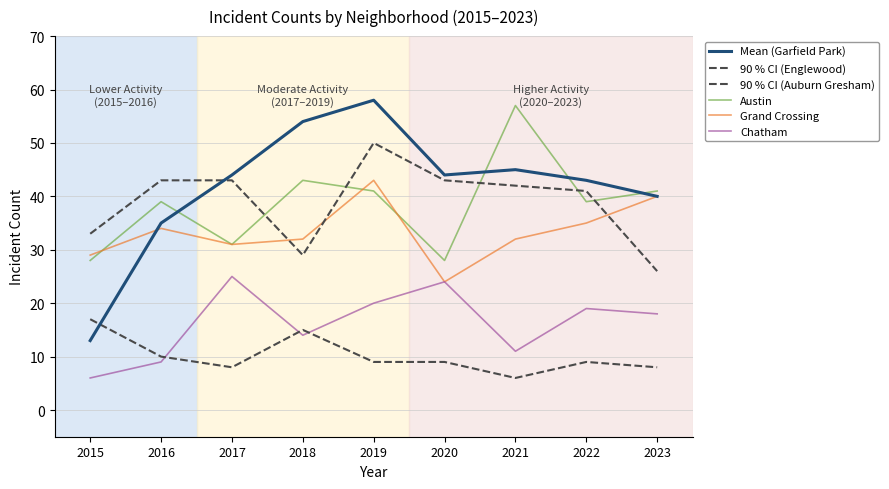

Between 2016 and 2015, which is larger?

2016